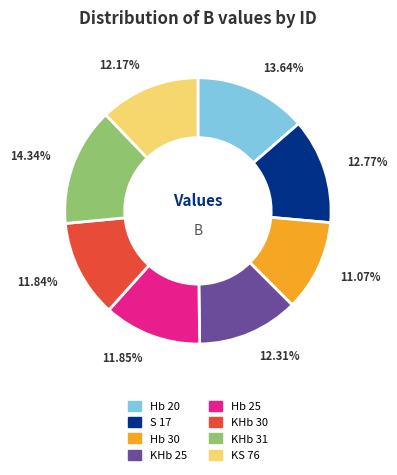

What is the ratio of the value at Hb 30 to the value at Hb 25?

0.9